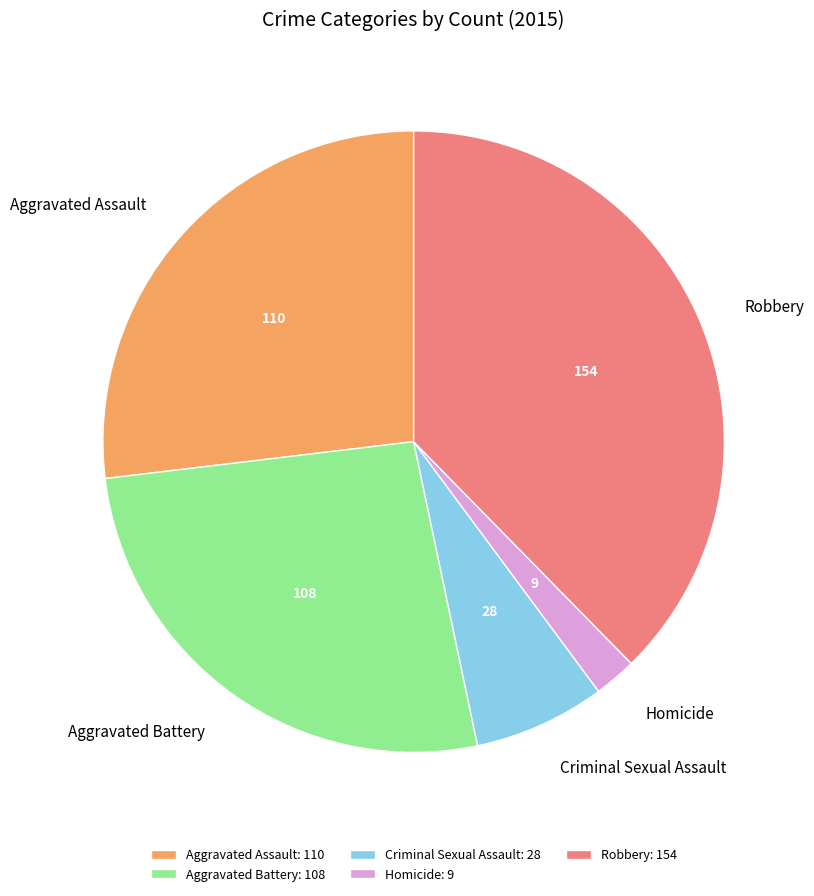

Which slice is the smallest?

Homicide